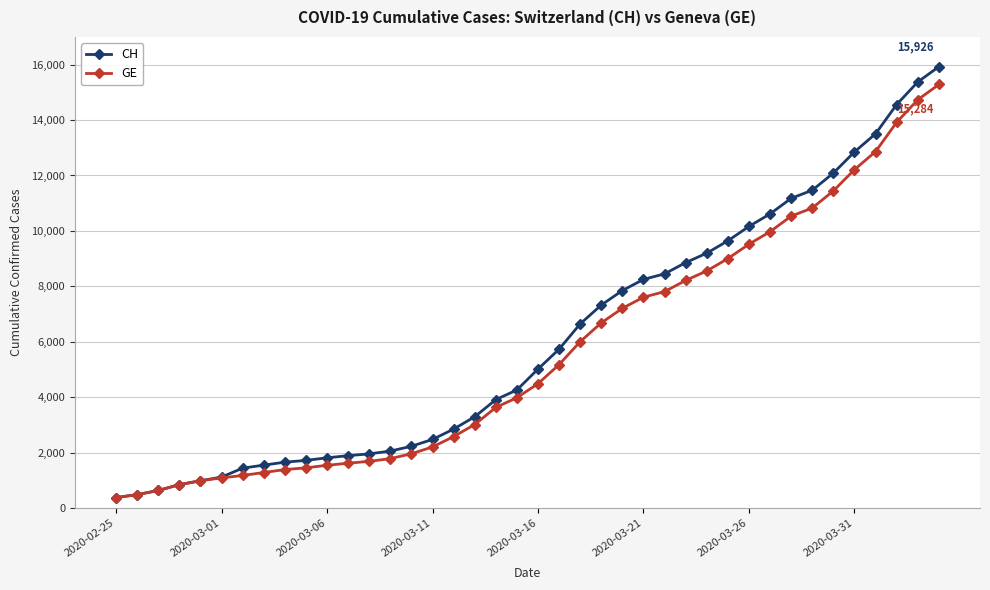

At how many categories does at least one series exceed 4763?

20